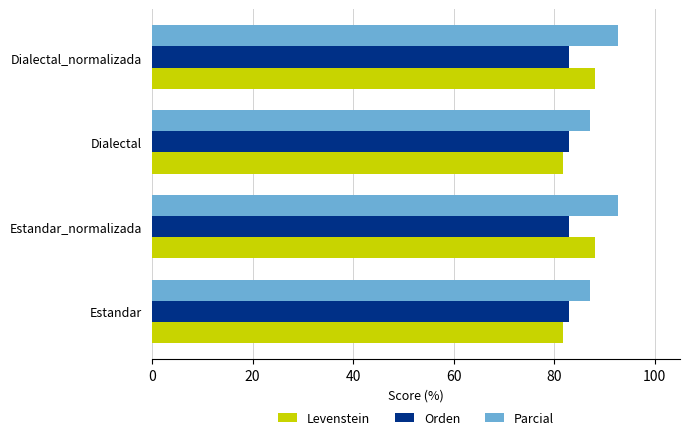

The value of Parcial at Dialectal is 87.1. True or false?

True